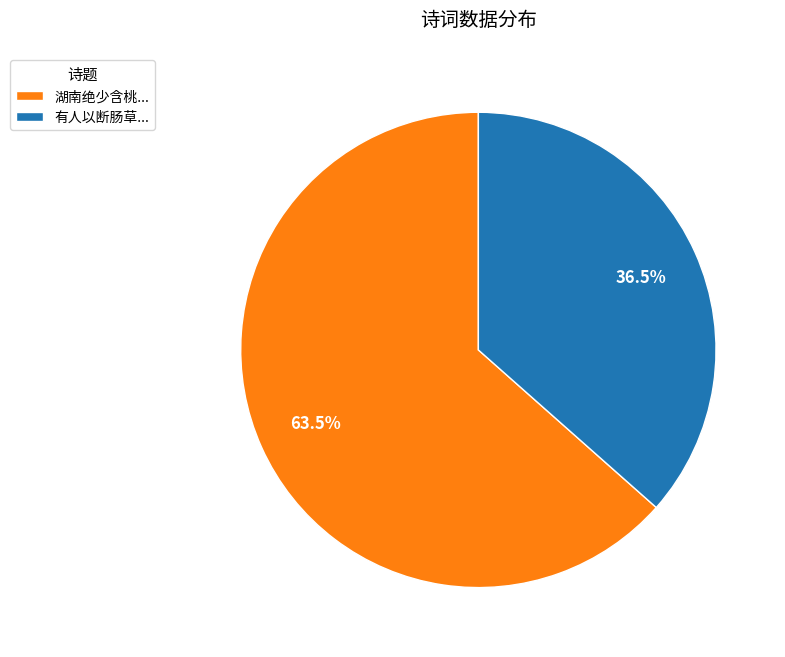

Which category has the smallest portion of the pie?

有人以断肠草...